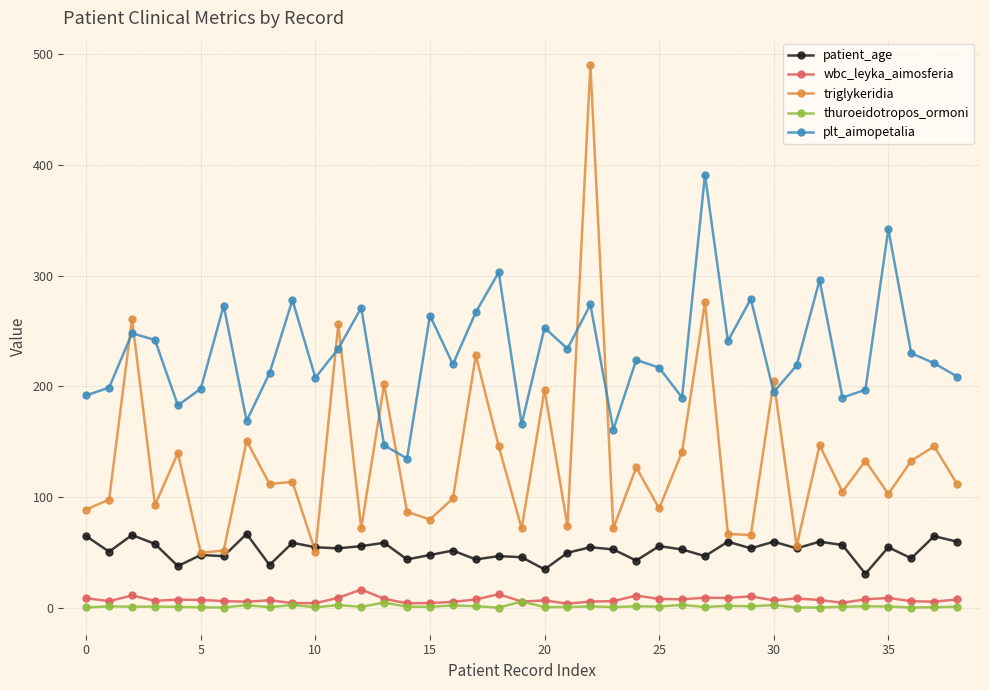

How many data points in thuroeidotropos_ormoni are less than 1?

10